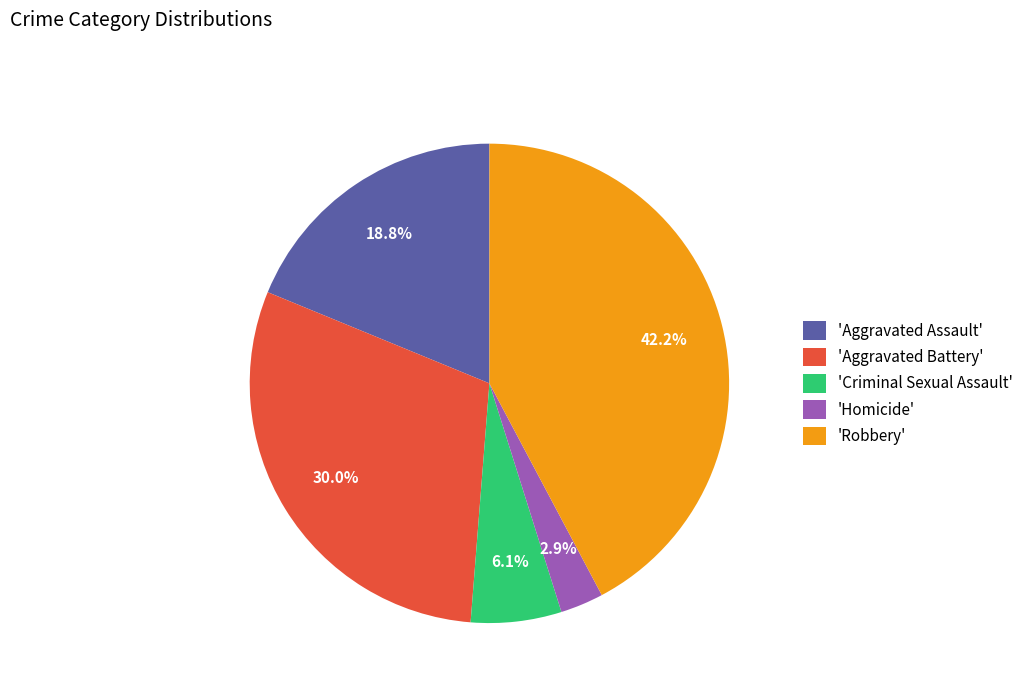

Which slice is the smallest?

'Homicide'